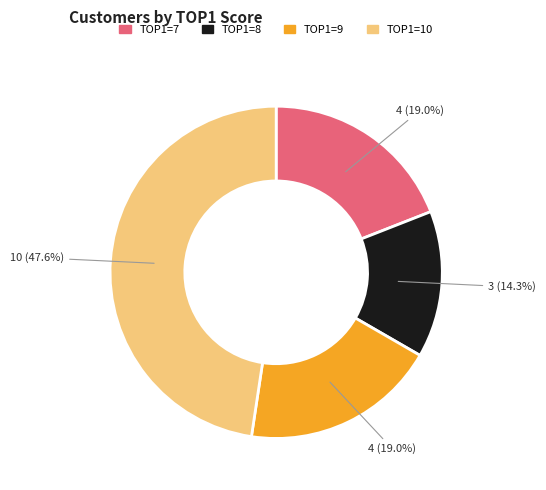

Is there any slice that represents more than half of the pie?

No